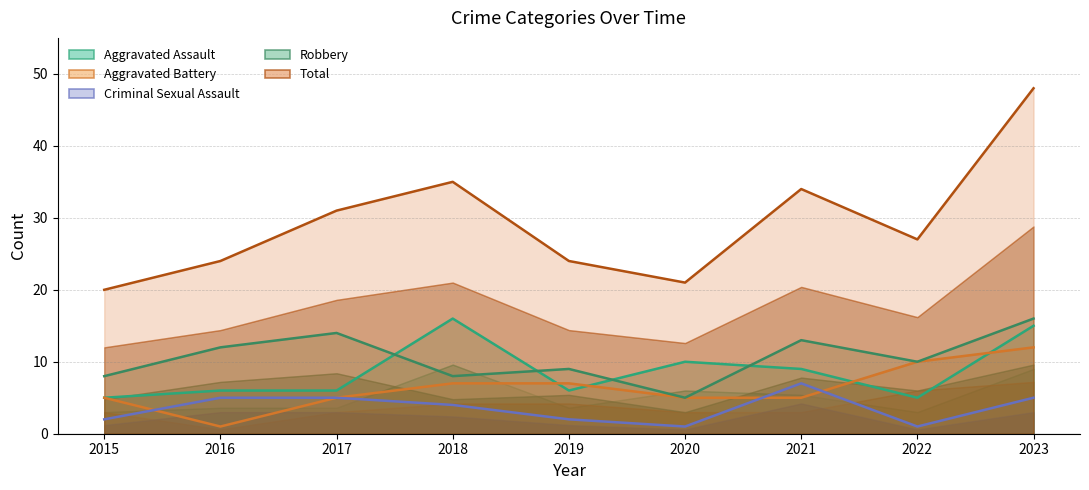

How many times do Aggravated Assault and Aggravated Battery cross each other?

4